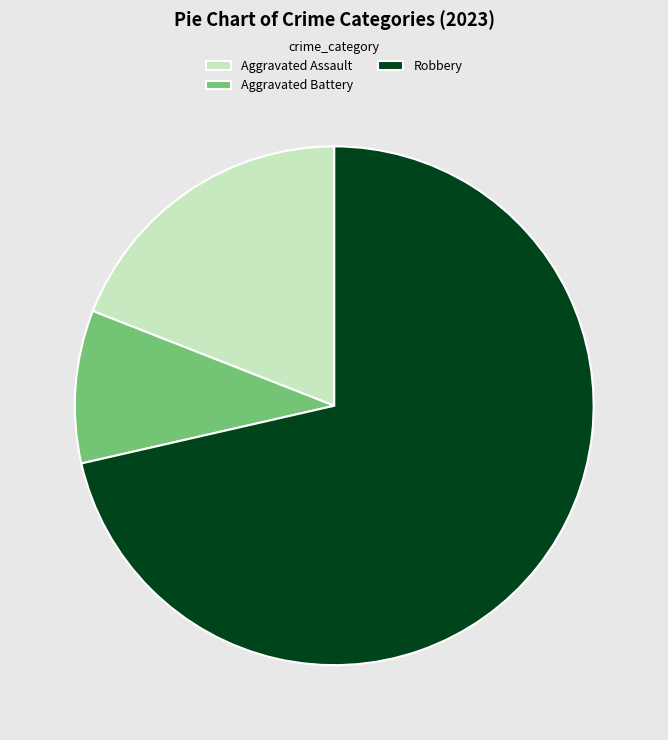

Which slice is the largest?

Robbery